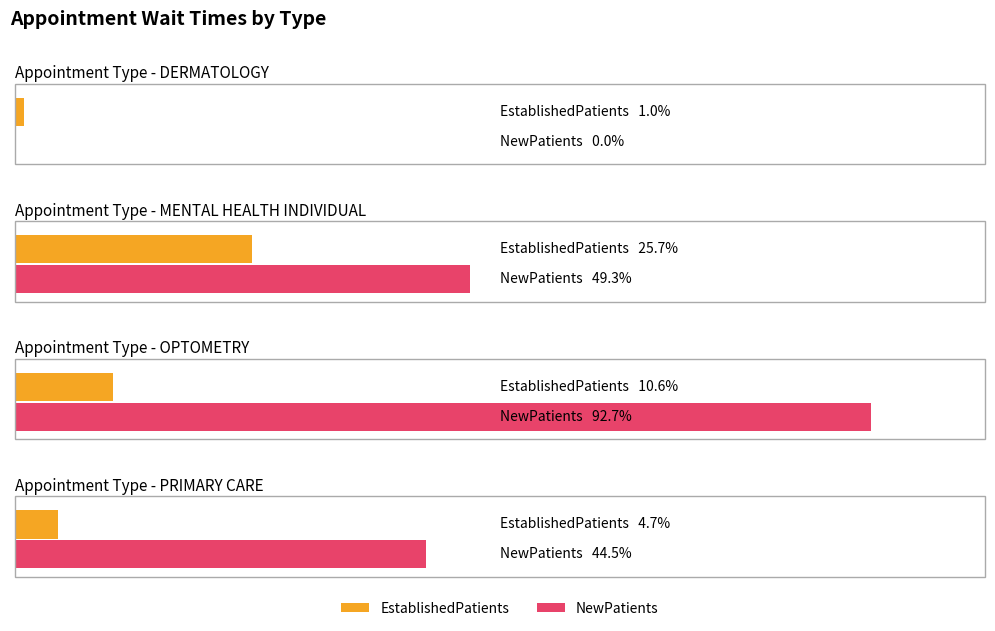

Which series has the widest spread of values?

NewPatients